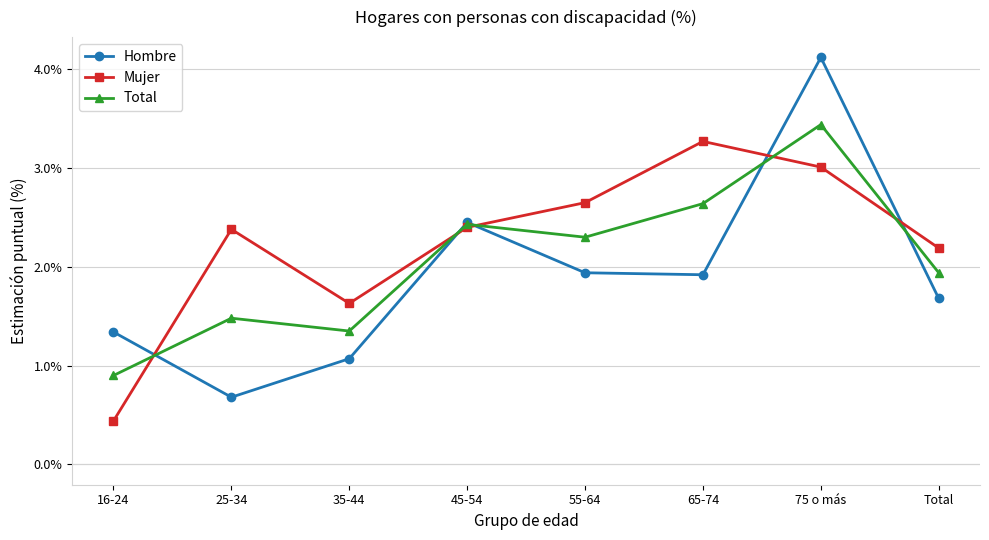

Which series has the widest spread of values?

Hombre